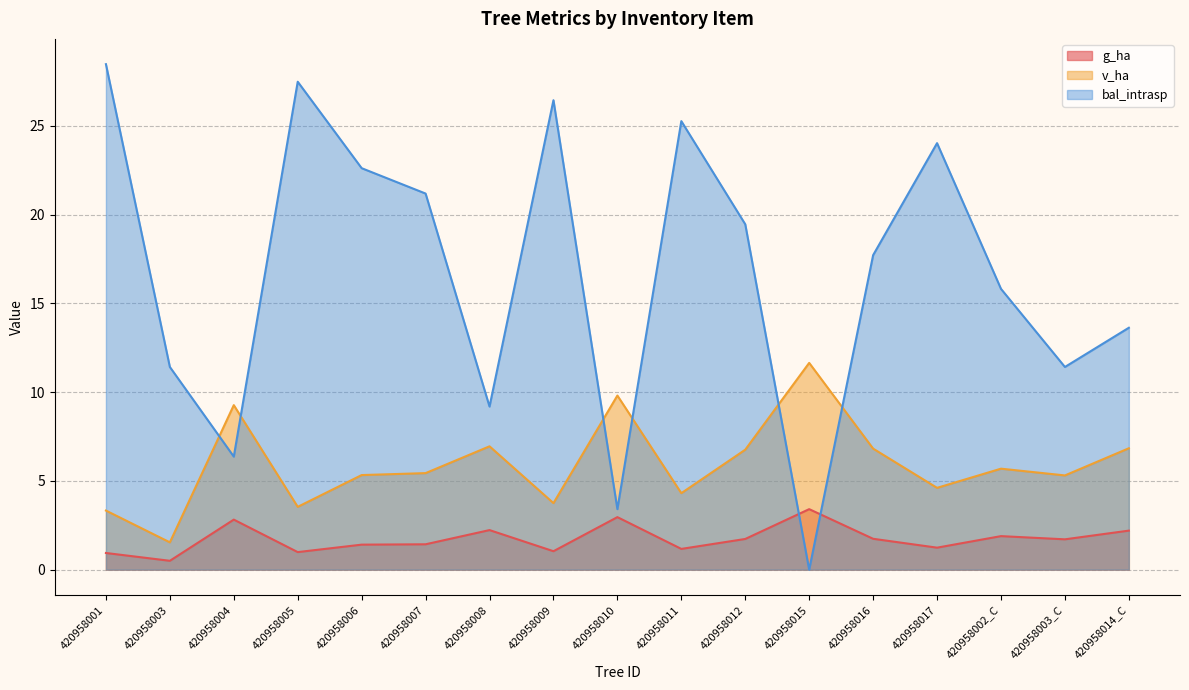

At 420958017, list the series in order from largest to smallest.

bal_intrasp, v_ha, g_ha